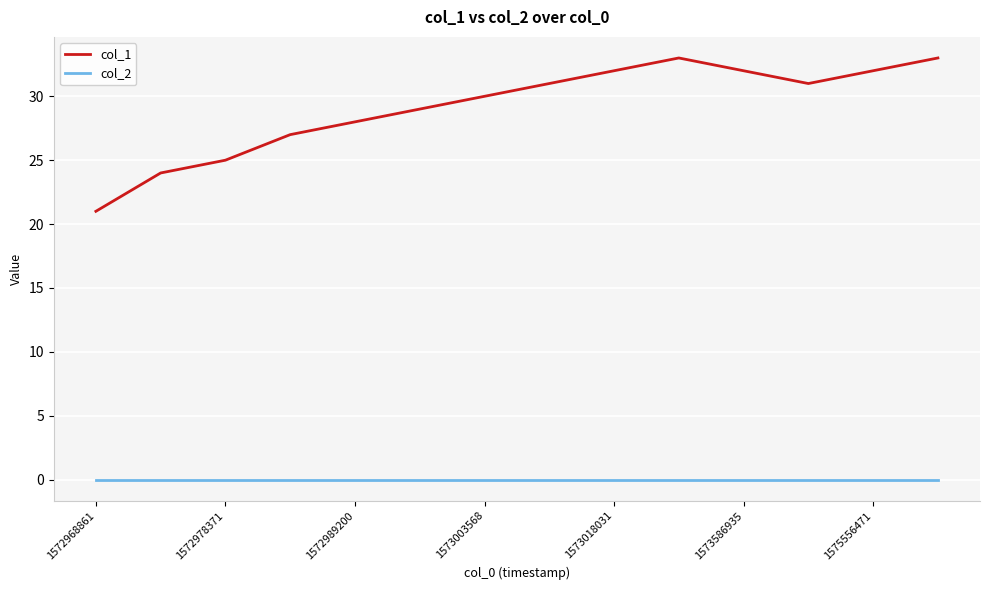

Rank the series by their average value, from lowest to highest.

col_2, col_1